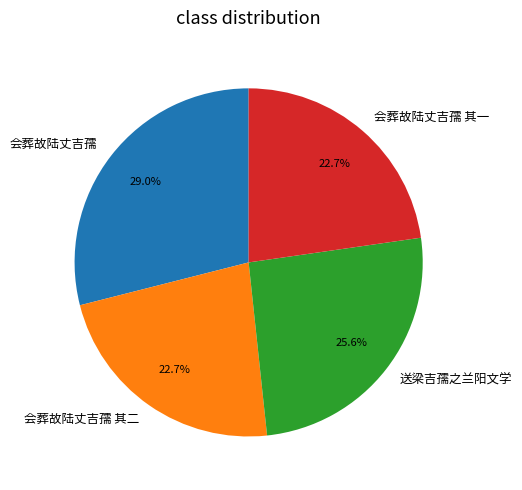

Count the number of slices in the pie.

4